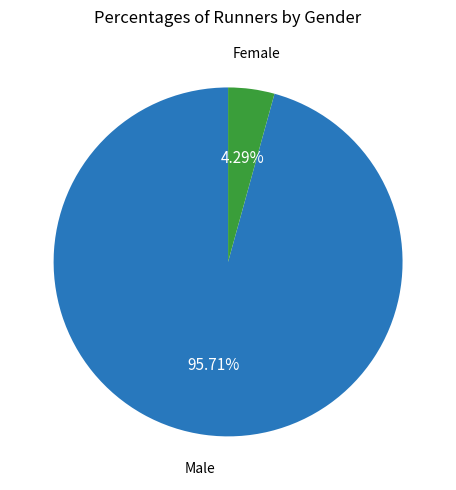

Does any single category account for the majority?

Yes